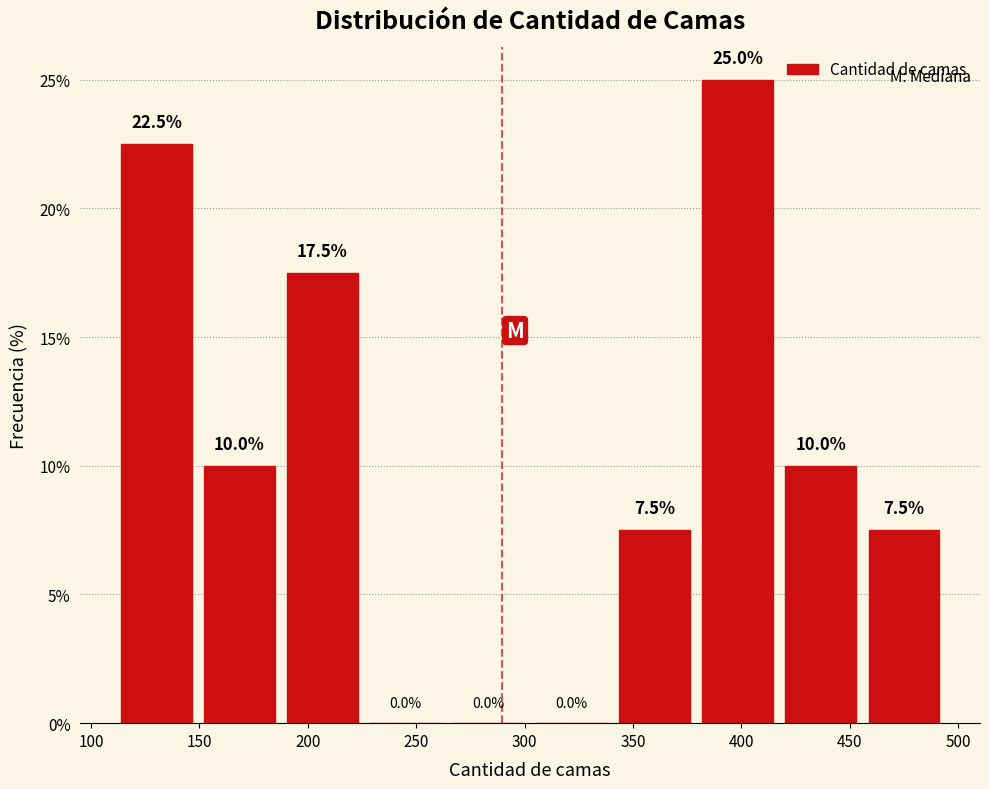

Reading left to right, transcribe this chart: for each bar, give the range it covers on the x-axis and its height. The bar edges are not printed on the chart, so give them approximately, as read against the axis.

110 to 150: 22.5
150 to 190: 10.0
190 to 225: 17.5
225 to 265: 0.0
265 to 305: 0.0
305 to 340: 0.0
340 to 380: 7.5
380 to 415: 25.0
415 to 455: 10.0
455 to 495: 7.5